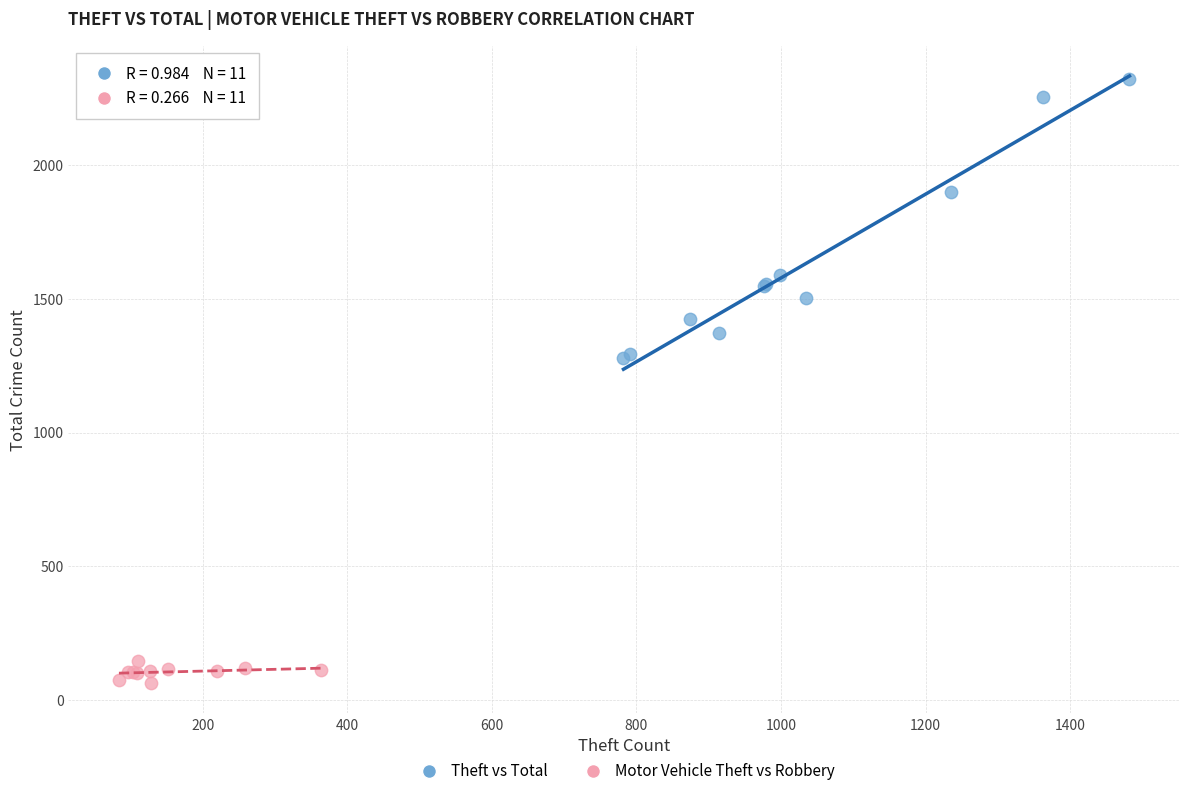

Which series contains the highest Y value?

Theft vs Total